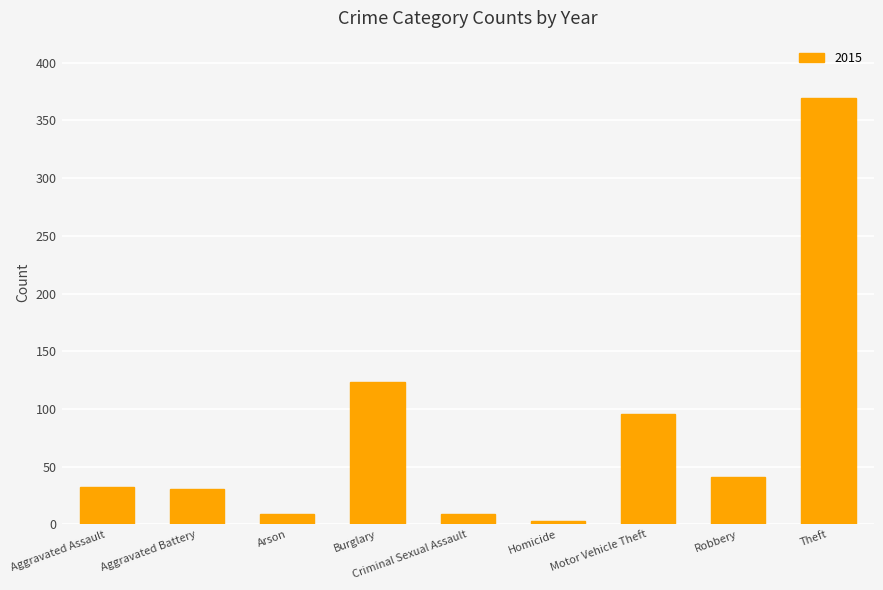

Which has a higher value, Aggravated Assault or Theft?

Theft